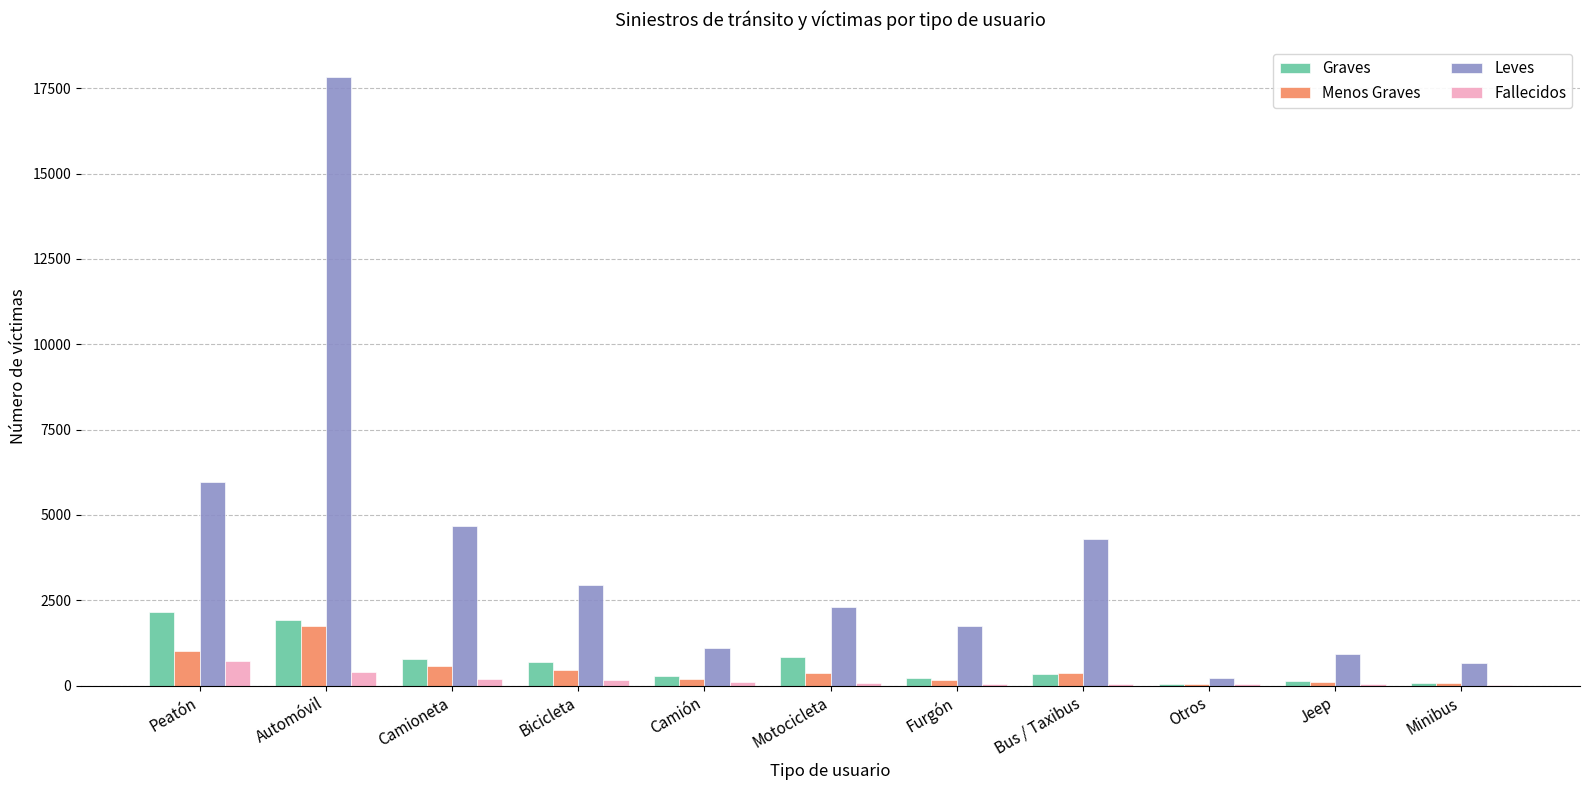

Is the value of Leves at Motocicleta greater than the value of Menos Graves at Bicicleta?

Yes